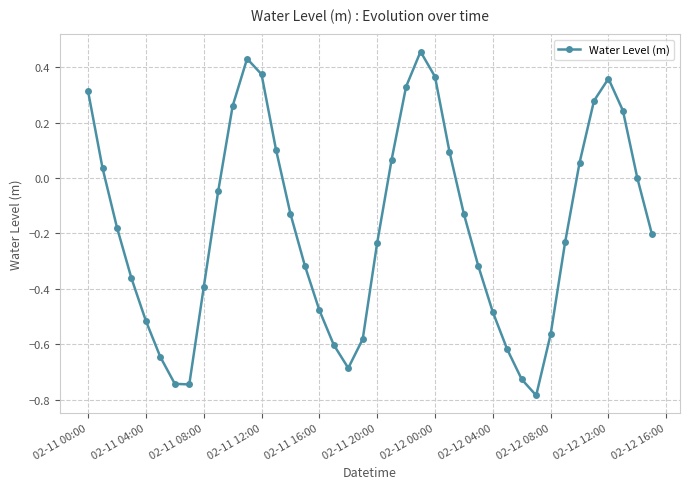

How many lines are shown in the chart?

1